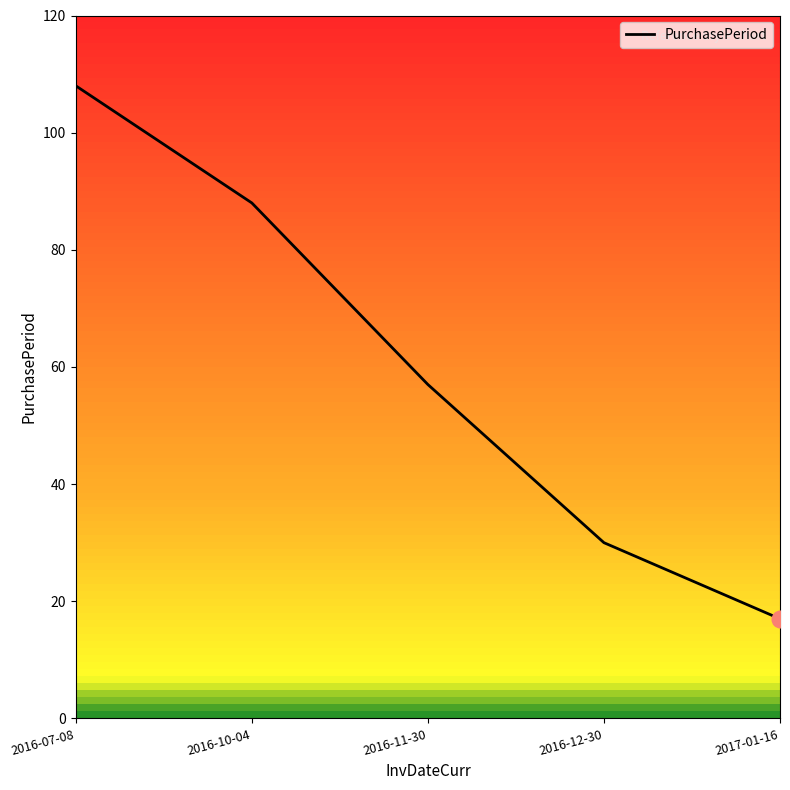

What position from the right is 2016-10-04?

4